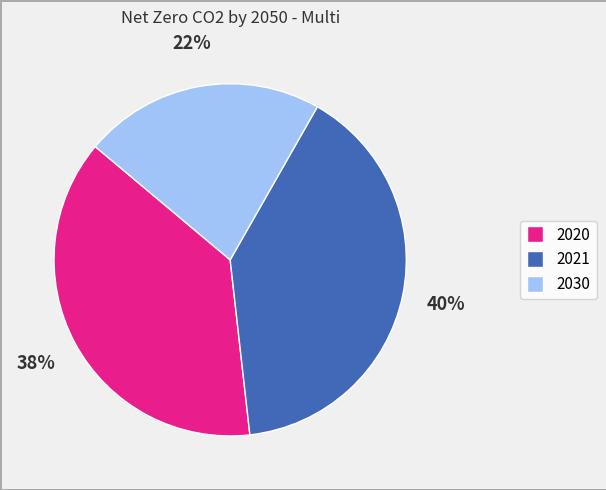

Is there a majority slice in this chart?

No